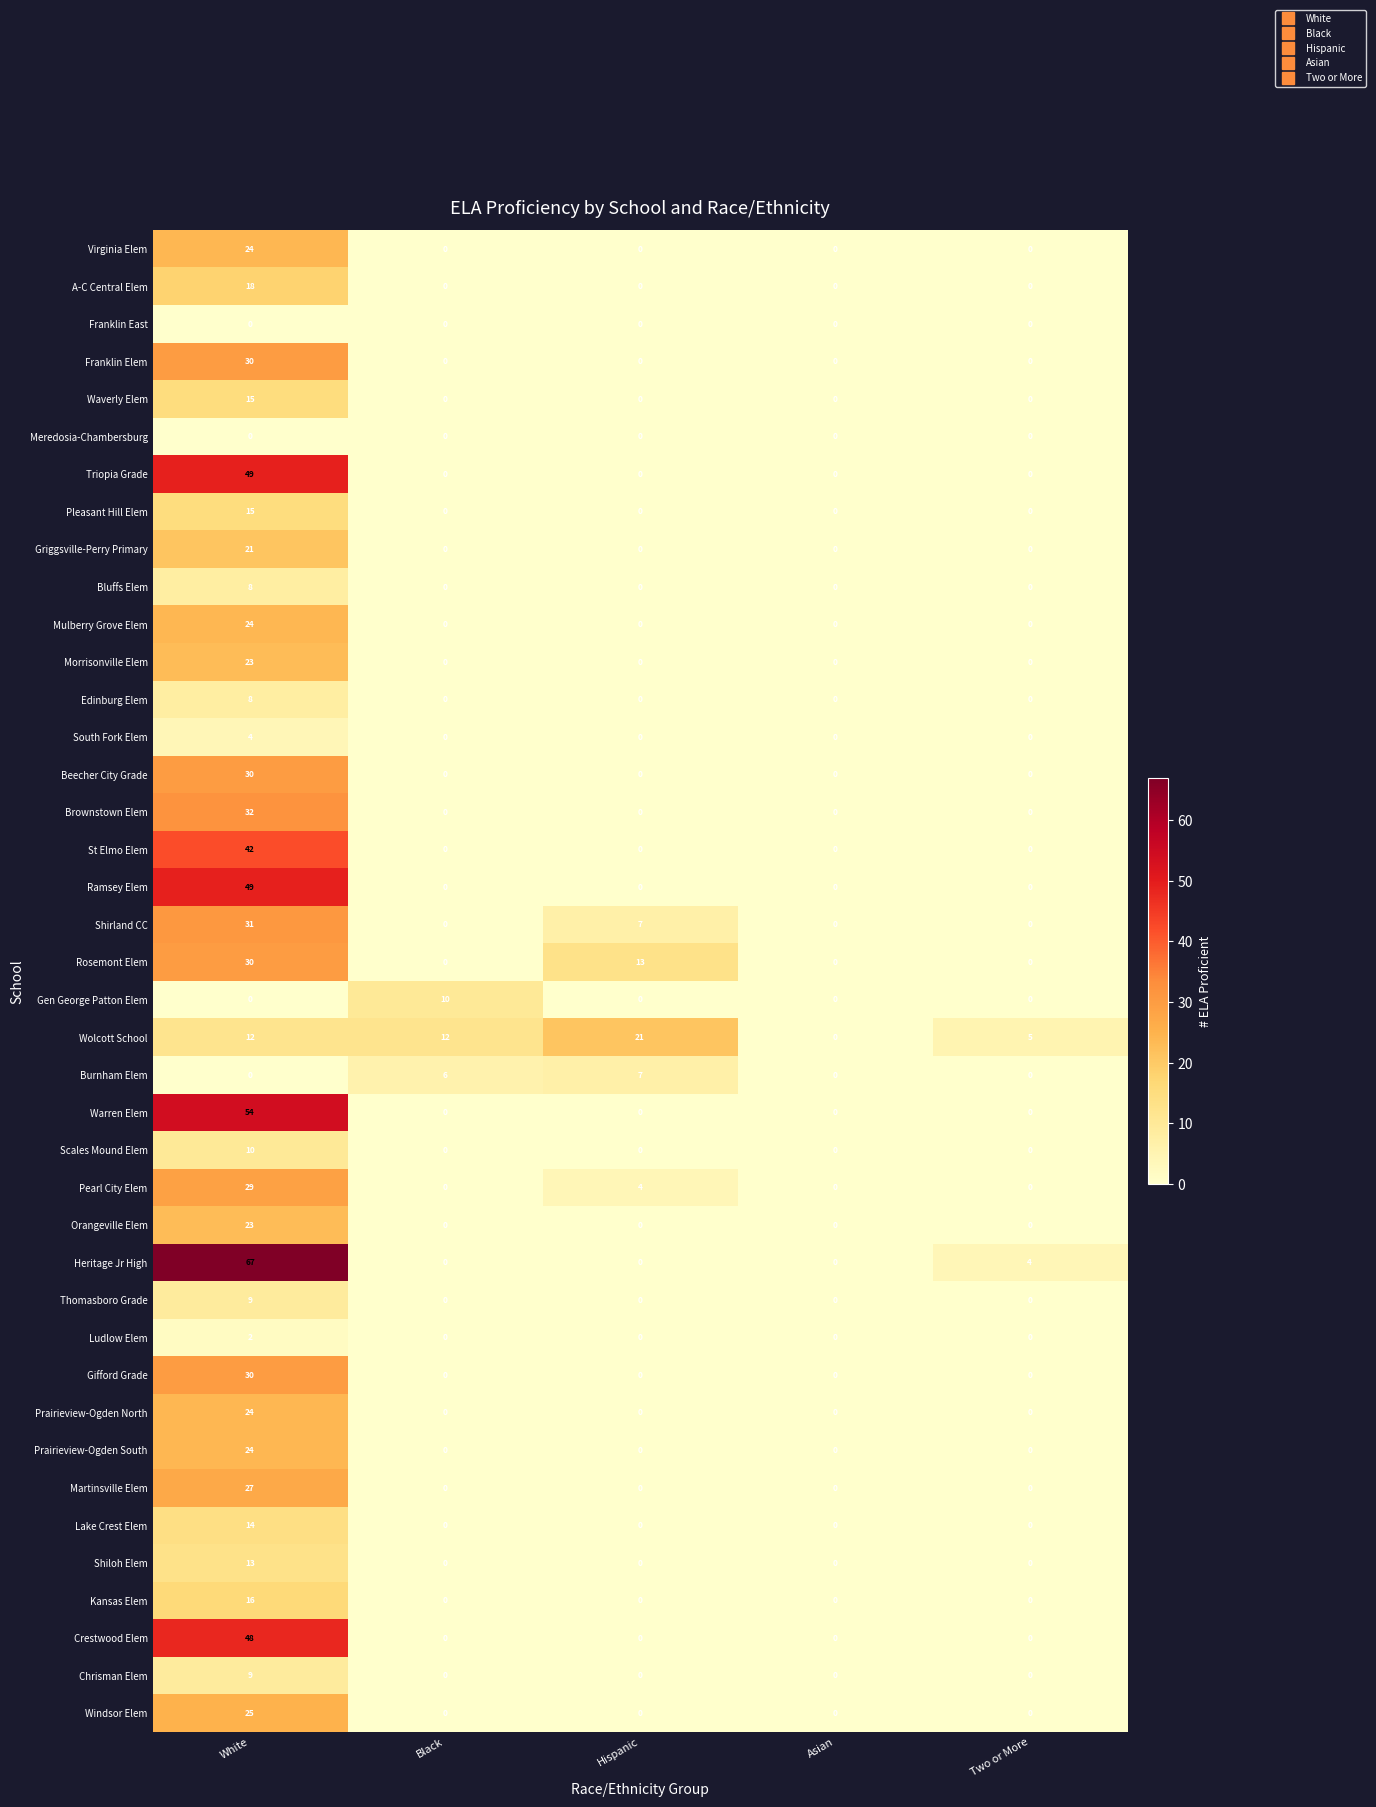

Which series has the largest range (max minus min)?

Heritage Jr High